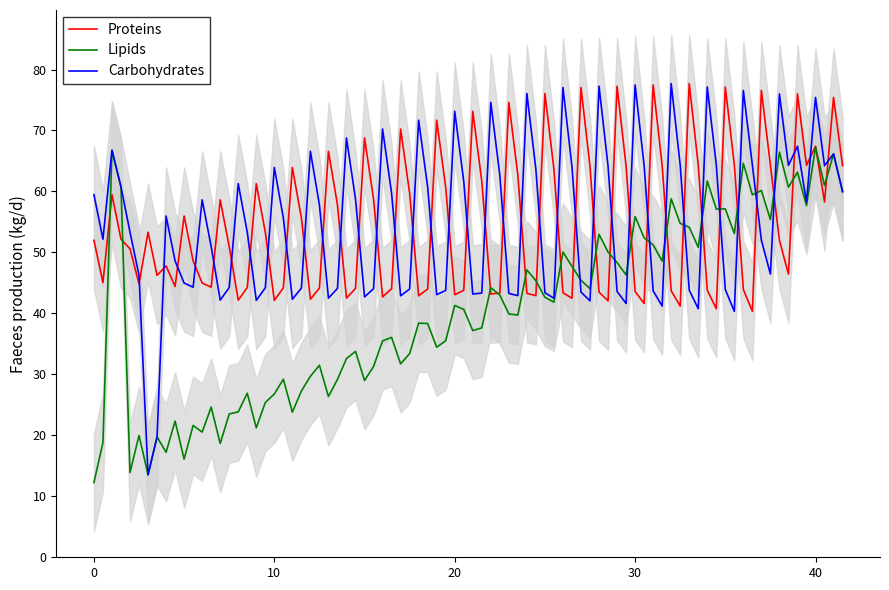

True or false: Lipids and Carbohydrates cross at least once.

True